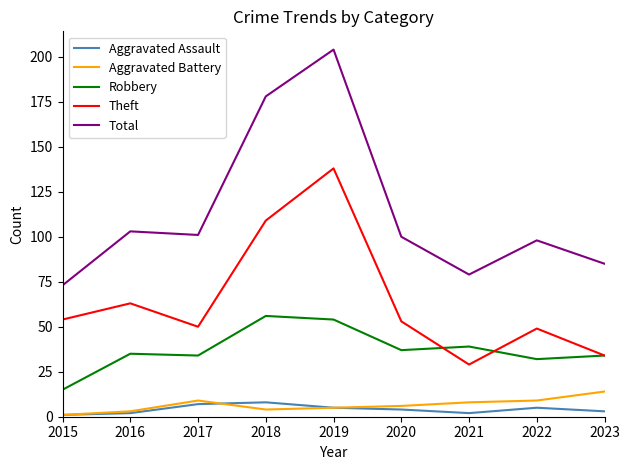

True or false: Aggravated Assault and Aggravated Battery intersect in this chart.

True